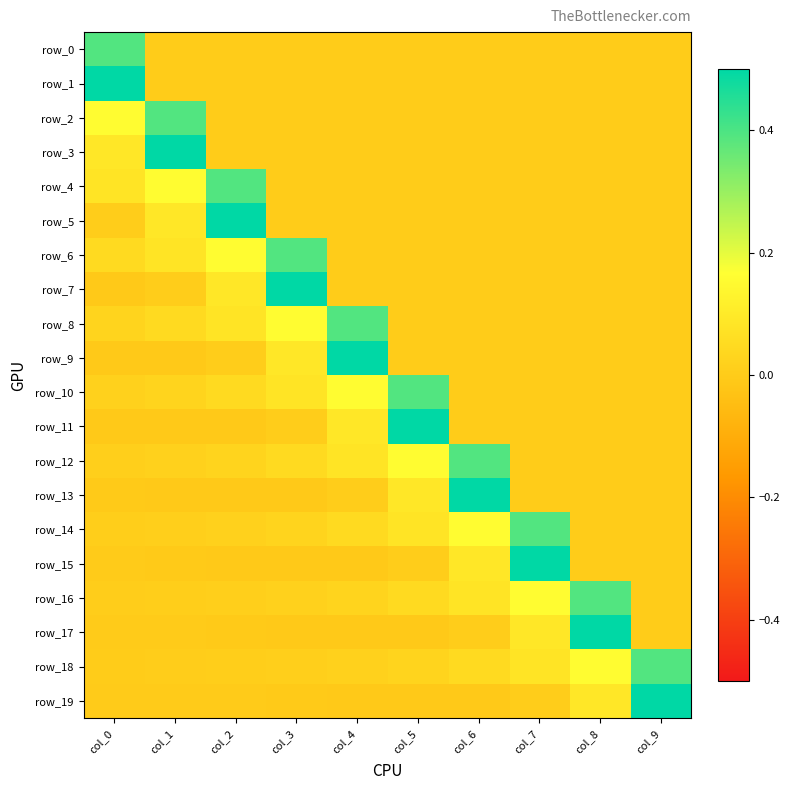

At which label does row_13 first exceed 0?

col_4